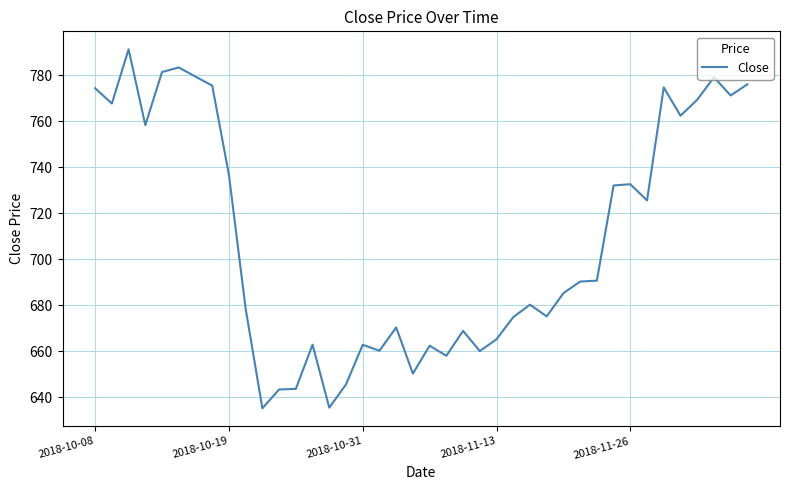

What is the difference between the maximum and minimum values?

156.2